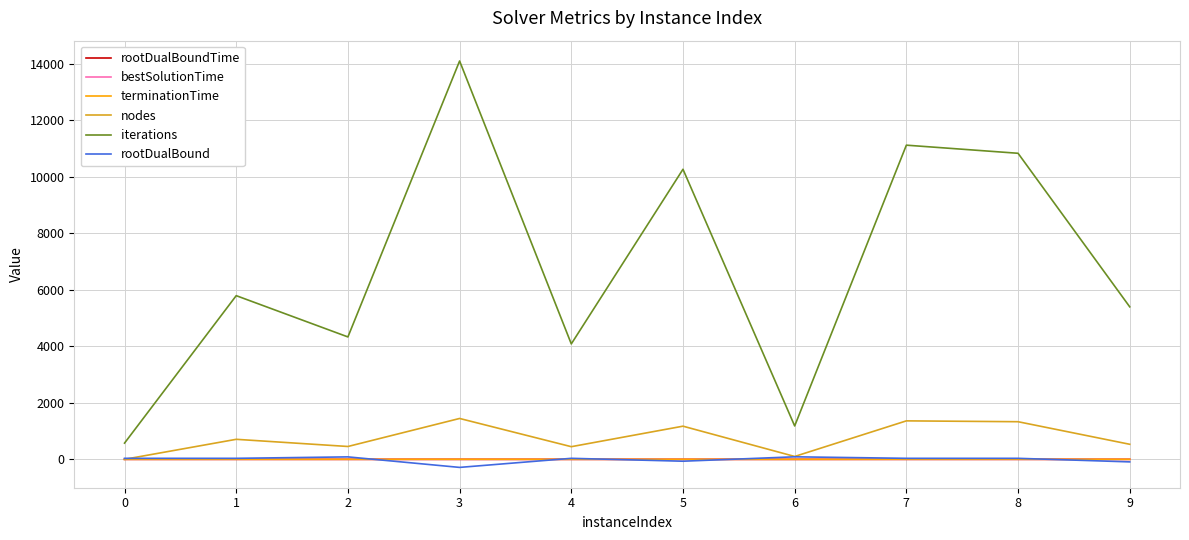

What is the difference between the highest and lowest values at 0?

575.0